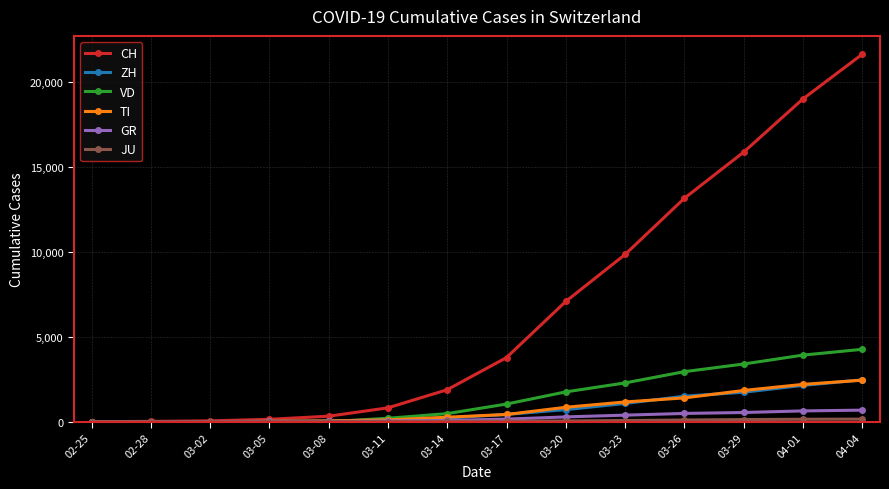

The value of VD at 04-01 is 1051. True or false?

False